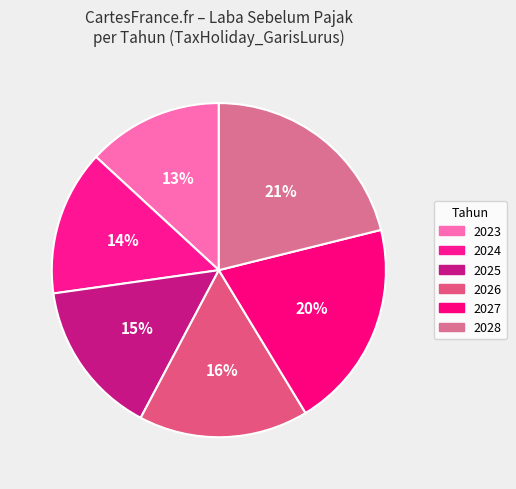

What is the change in value from 2023 to 2024?

+200000000